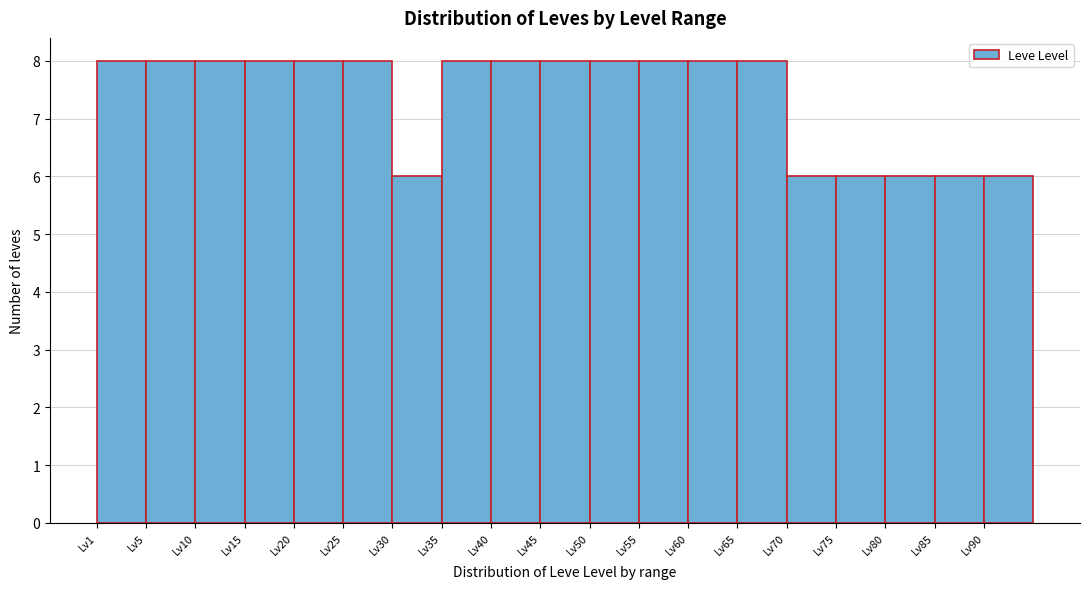

What is the height of the bar covering 75 to 80 on the x-axis? The values are not printed on the chart, so give them approximately, as read against the axis.

6